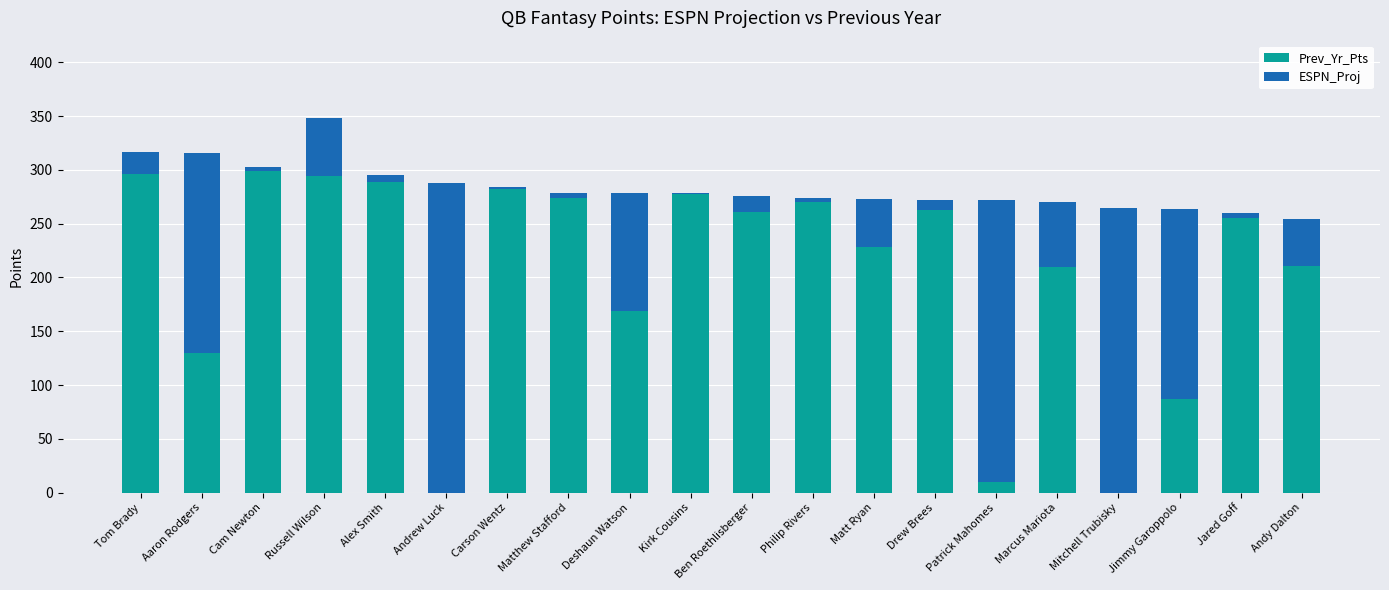

What is the label of the 18th bar from the right?

Cam Newton